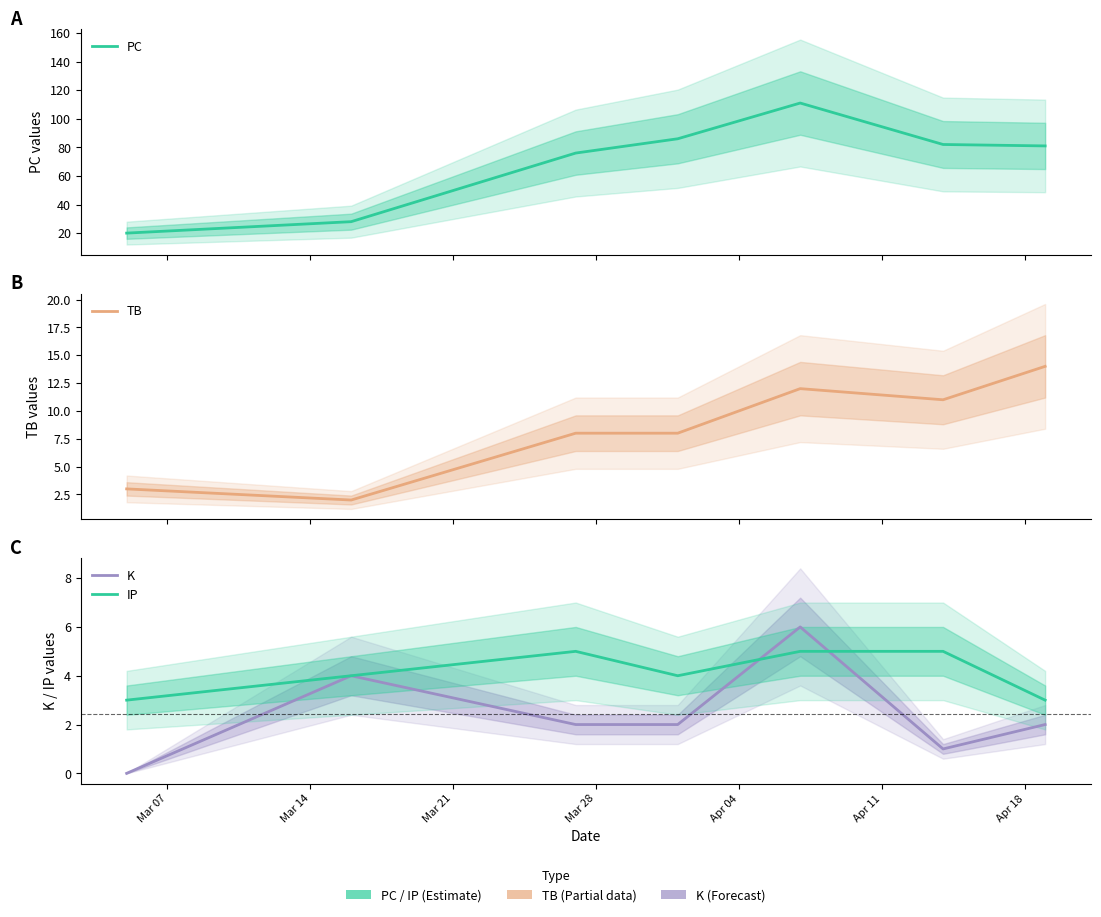

The value of IP at Apr 11 is 5. True or false?

True